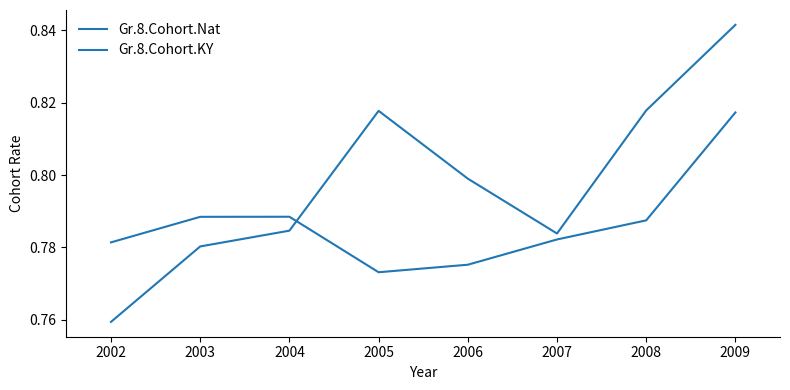

Is this an area chart (filled region under the line)?

No